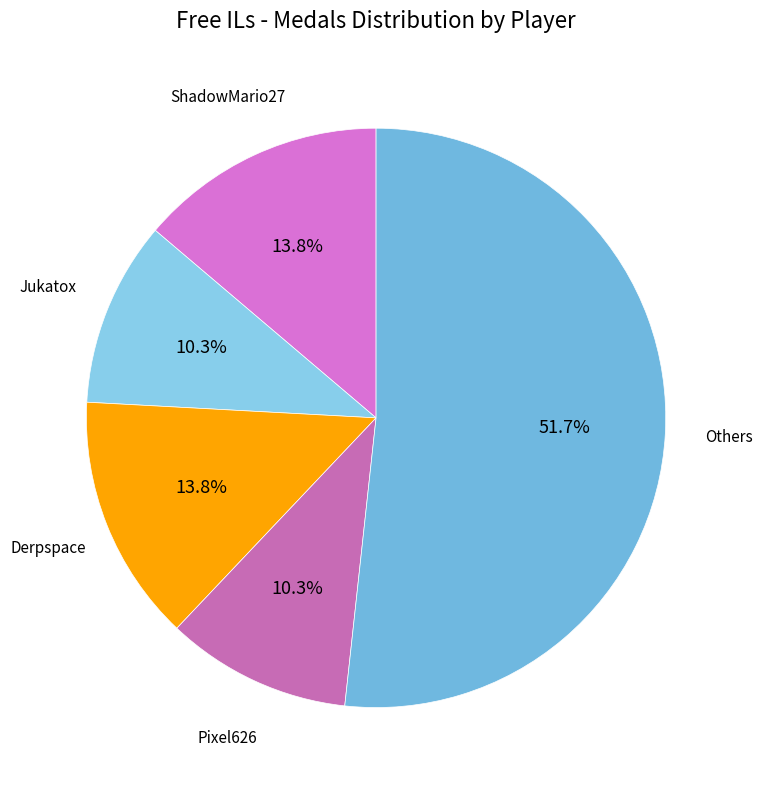

How many segments does this pie chart have?

5